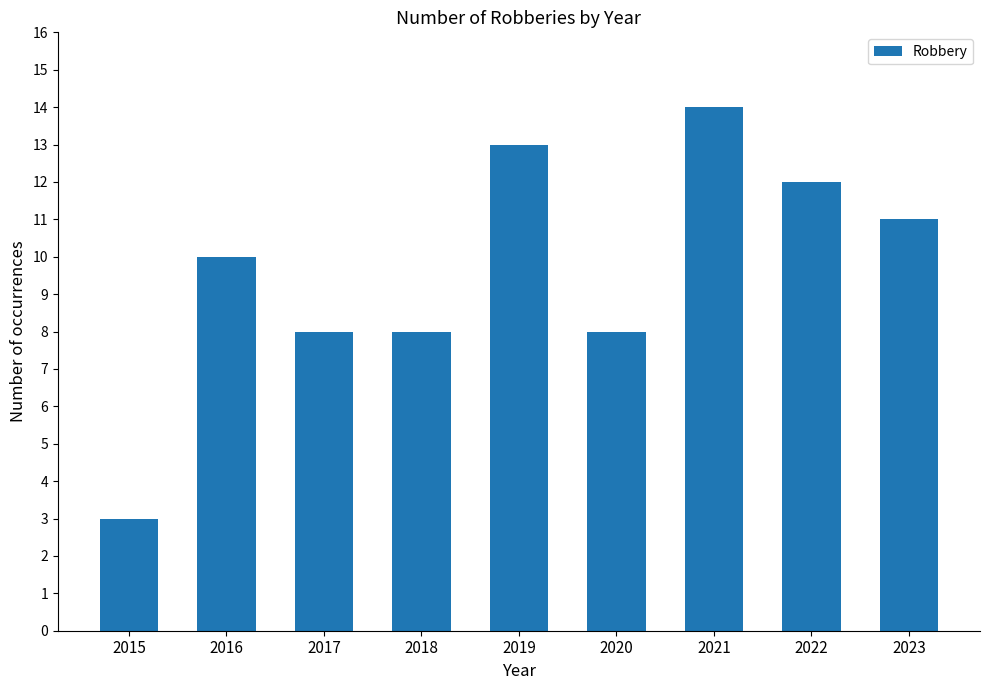

What is the sum of the values at 2016 and 2015?

13